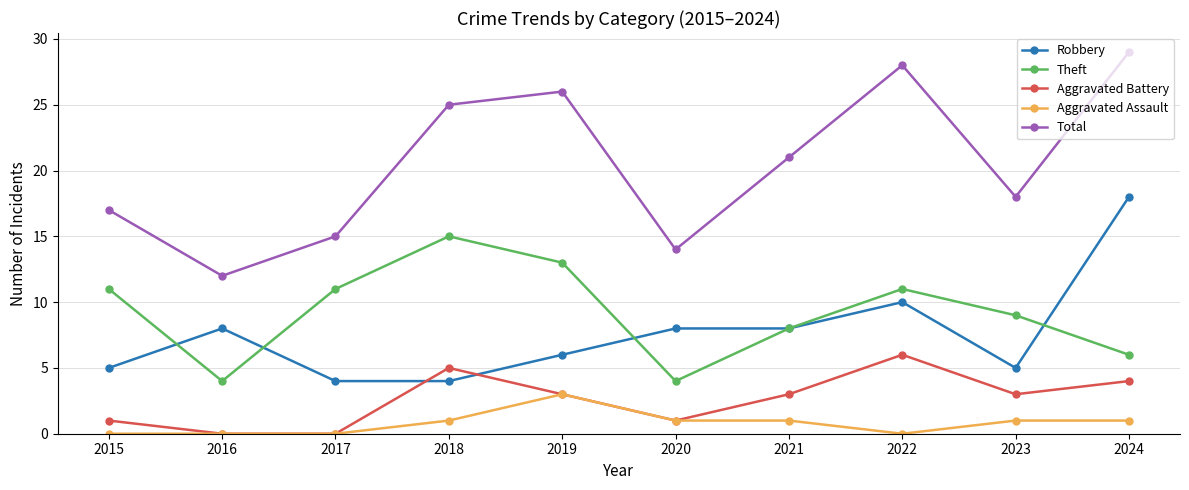

Between 2022 and 2024, which series saw the biggest shift?

Robbery